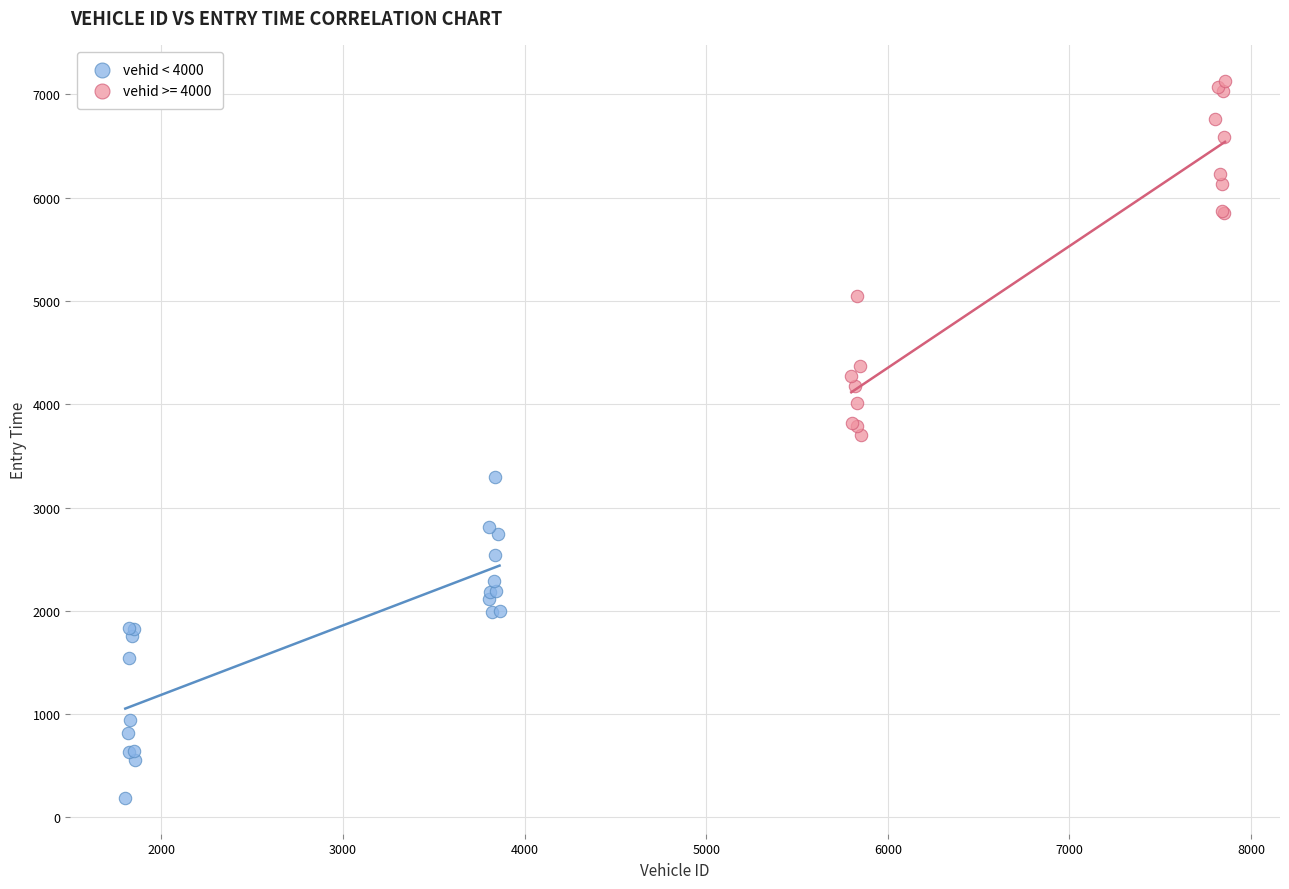

Which series has the widest spread of Y values?

vehid >= 4000